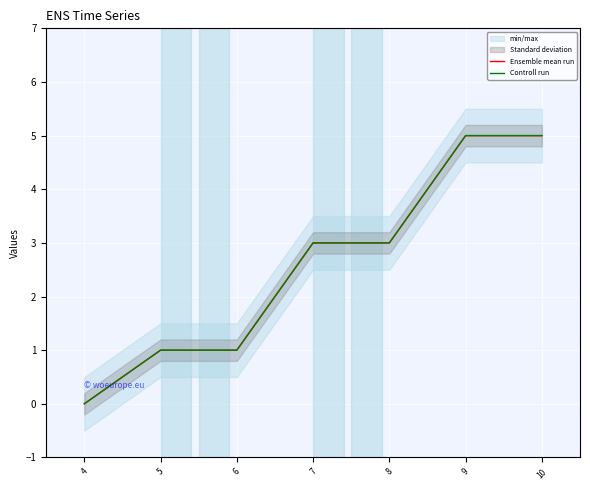

What is the difference between the Ensemble mean run values at 6 and 8?

2